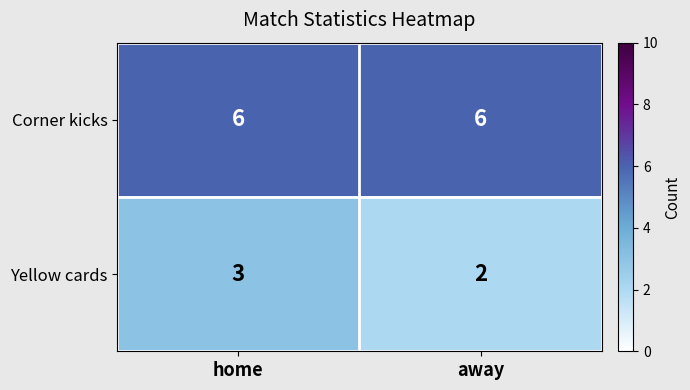

What is the maximum value shown in the chart?

6